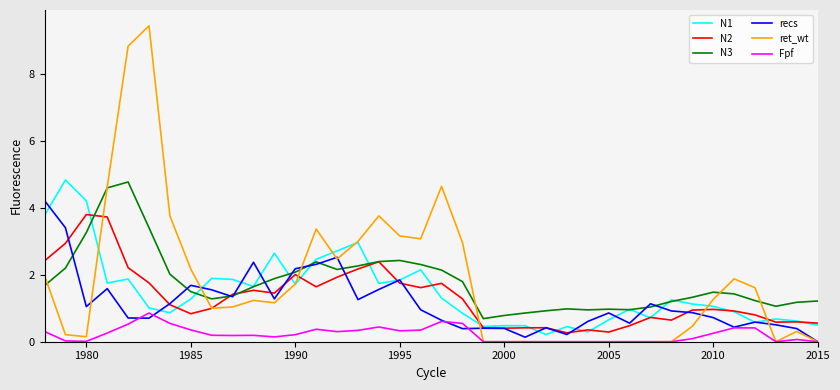

What is the greatest value displayed?

9.5